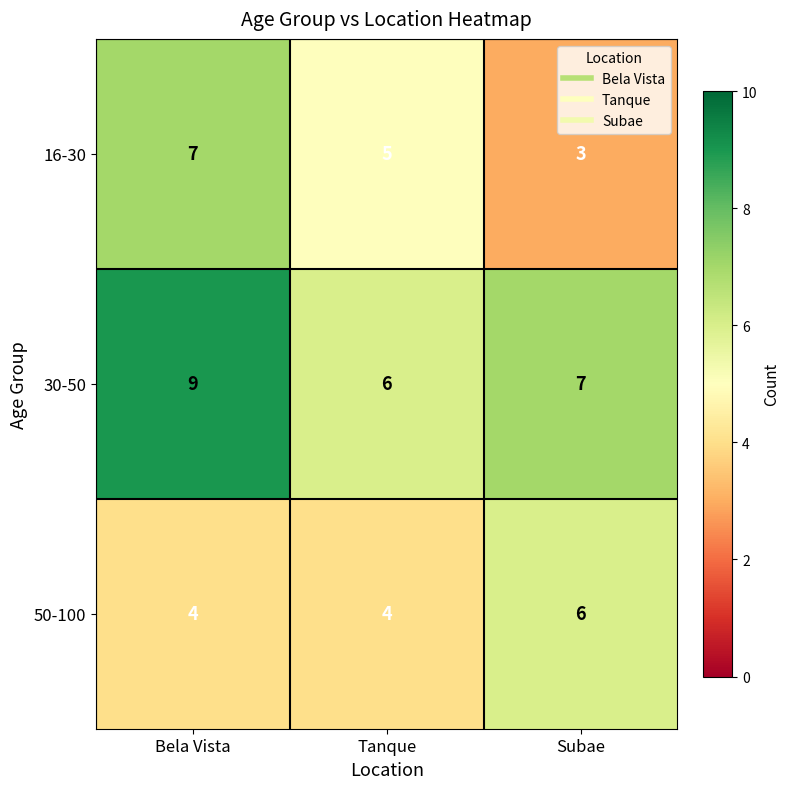

Where is 30-50 nearest to the value 7?

Subae